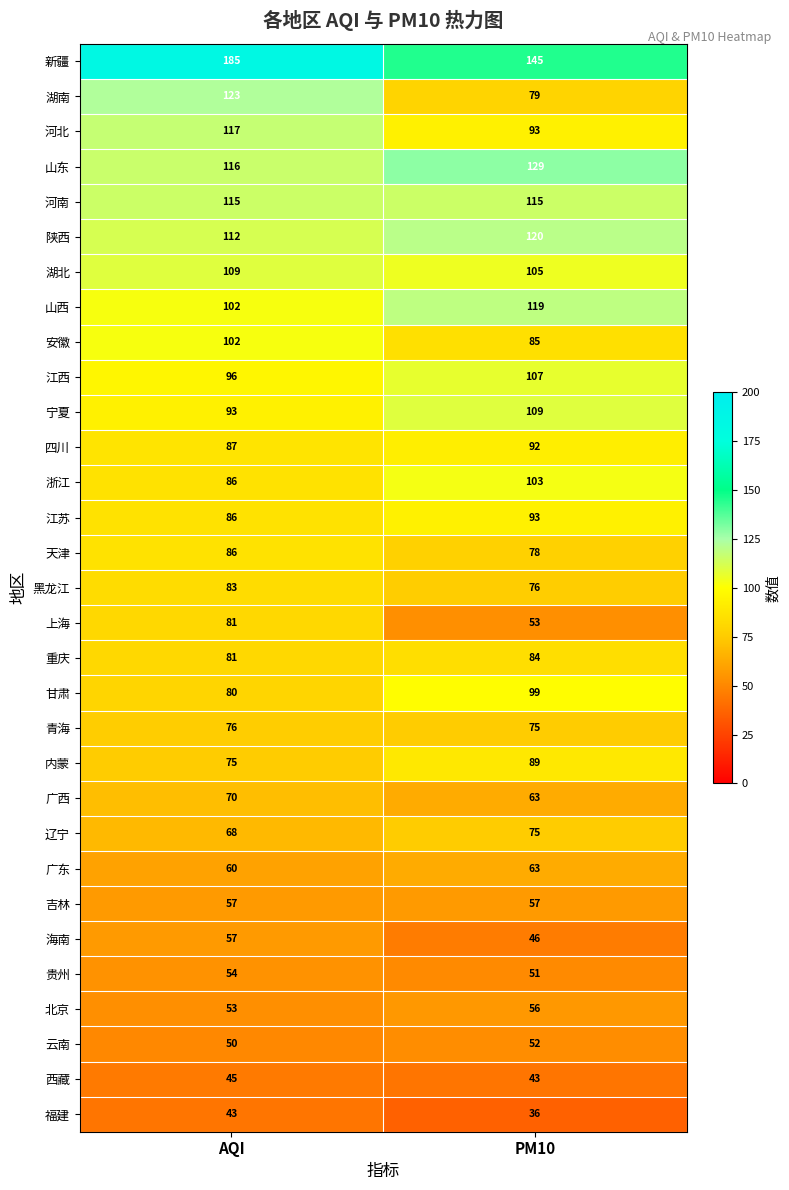

How many data points in 湖北 are less than 109?

1